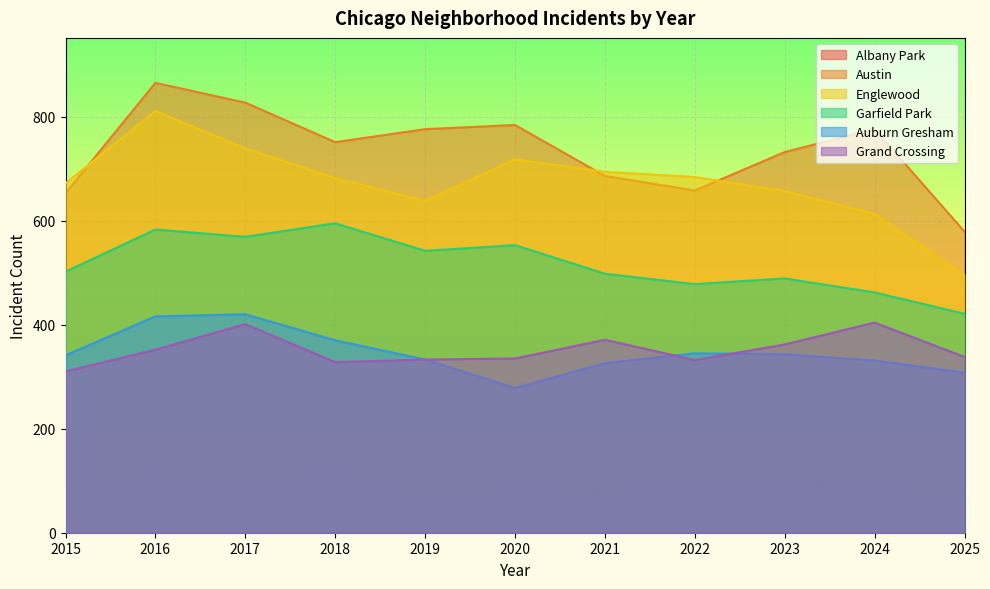

How many lines are shown in the chart?

6